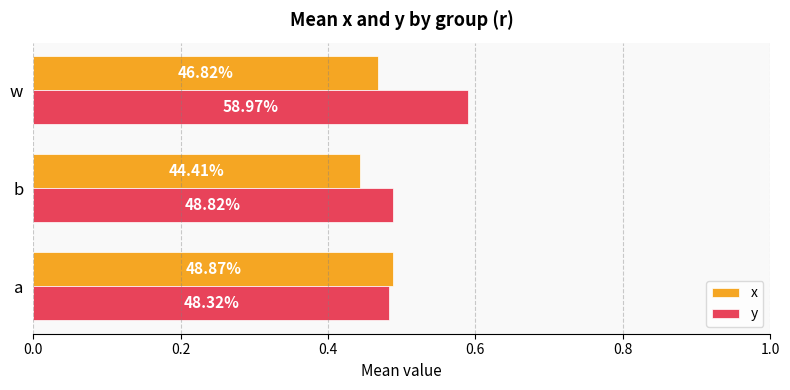

What are all the series names shown in the legend?

x, y